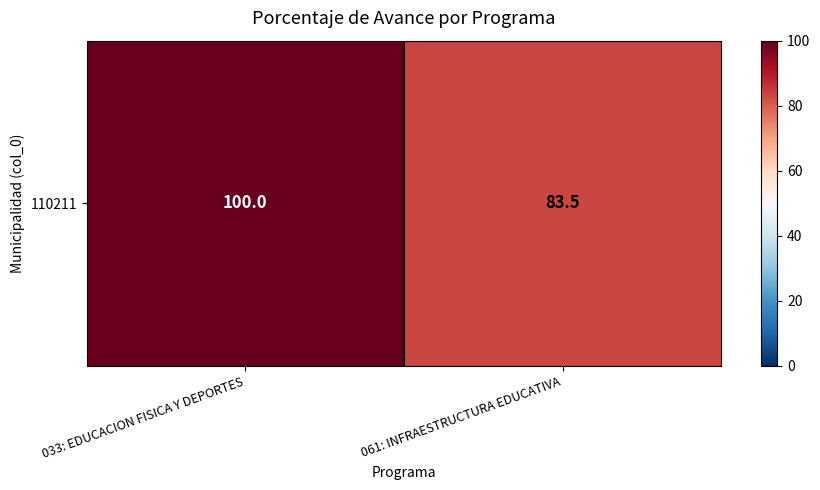

What is the average value?

91.8